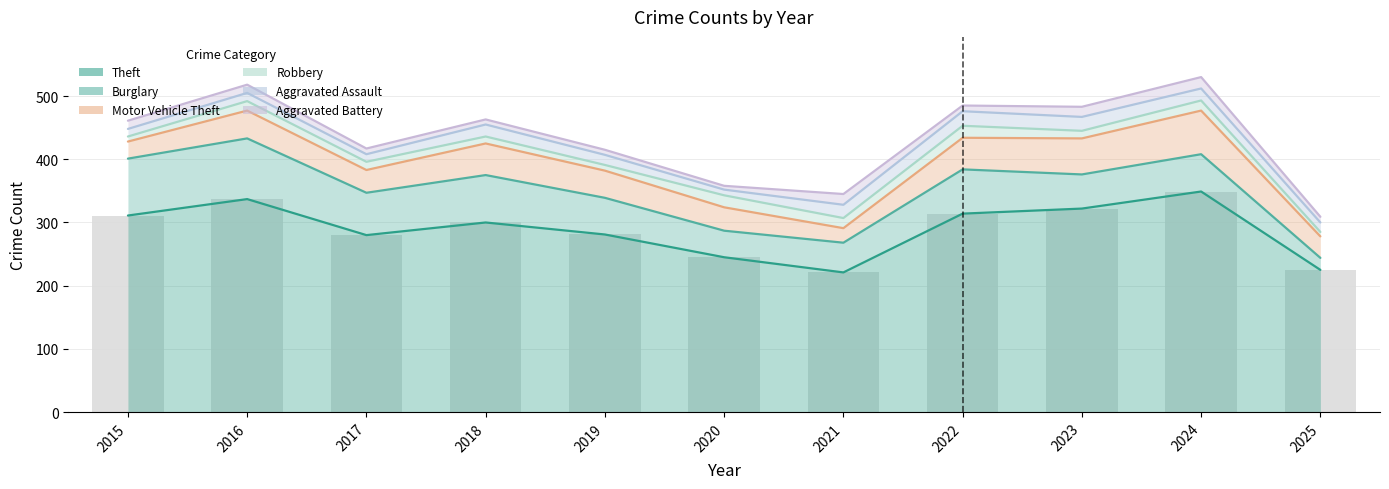

Which has a higher value, 2018 or 2015?

2015